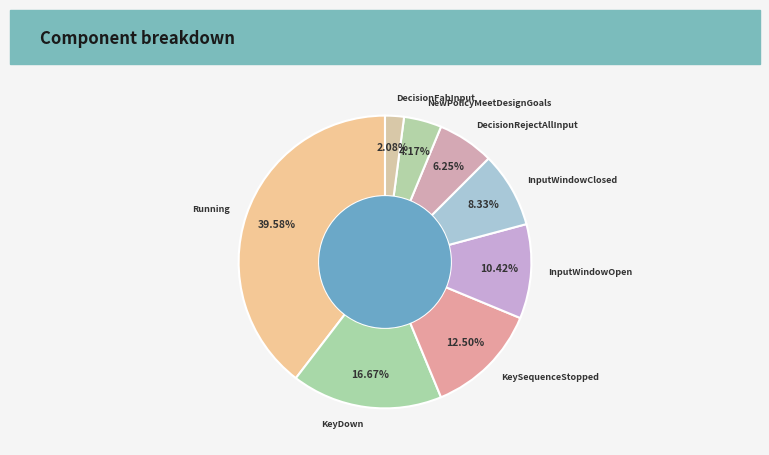

What percentage is NOT represented by InputWindowOpen?

89.6%